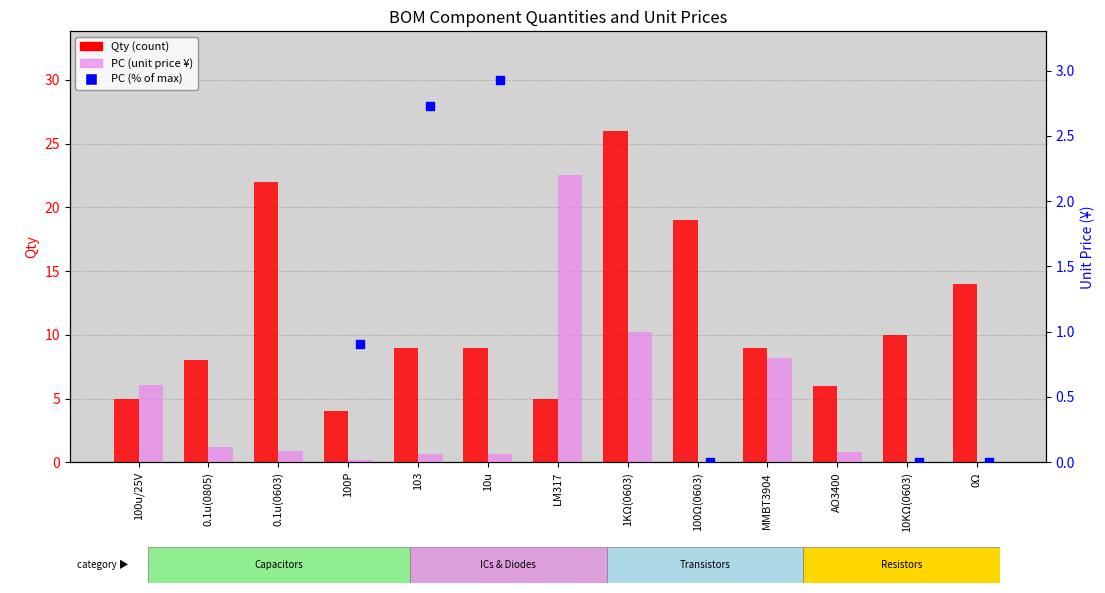

Which series reaches the maximum Y coordinate?

PC (% of max)